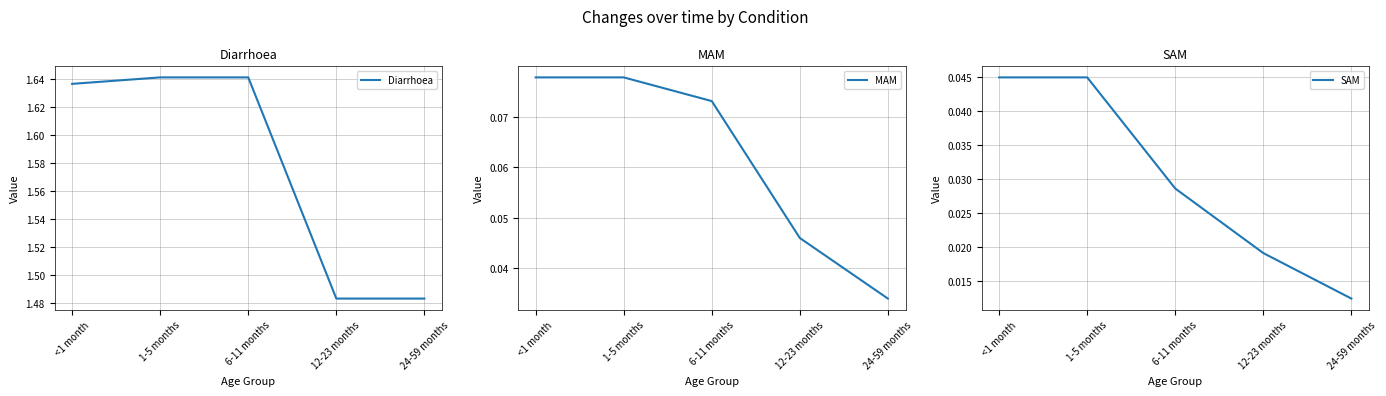

True or false: SAM and Diarrhoea intersect in this chart.

False